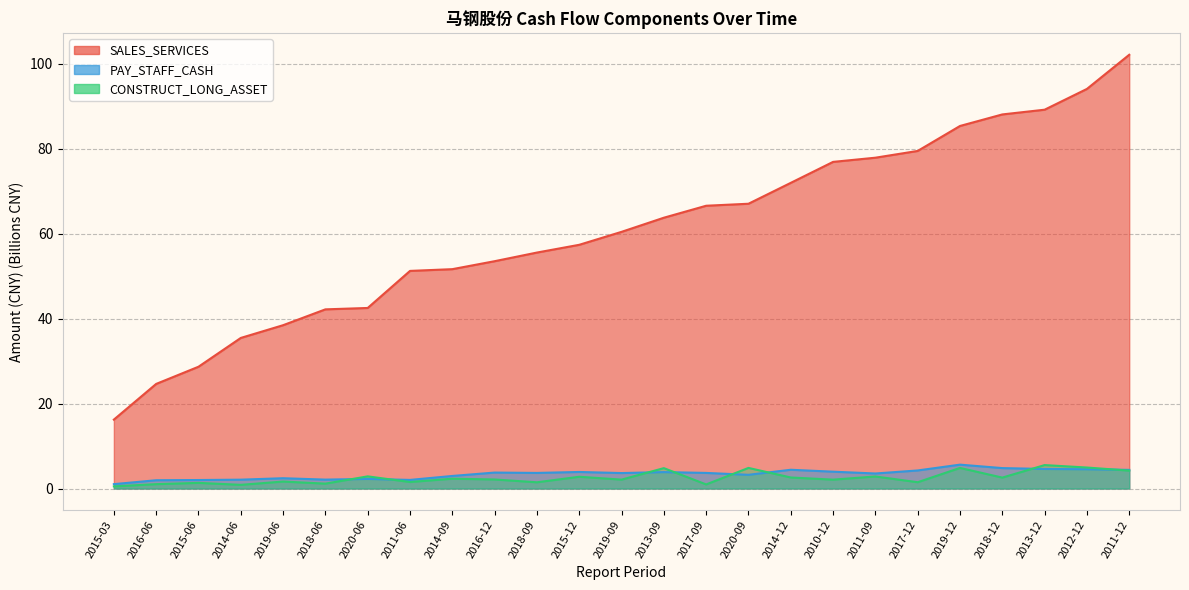

Where is CONSTRUCT_LONG_ASSET nearest to the value 3?

2020-06